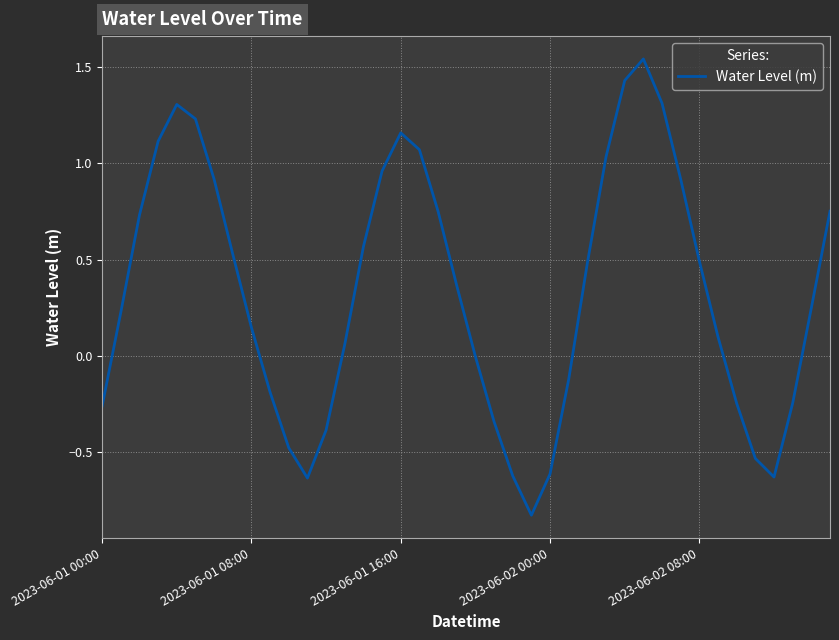

How many lines are shown in the chart?

1